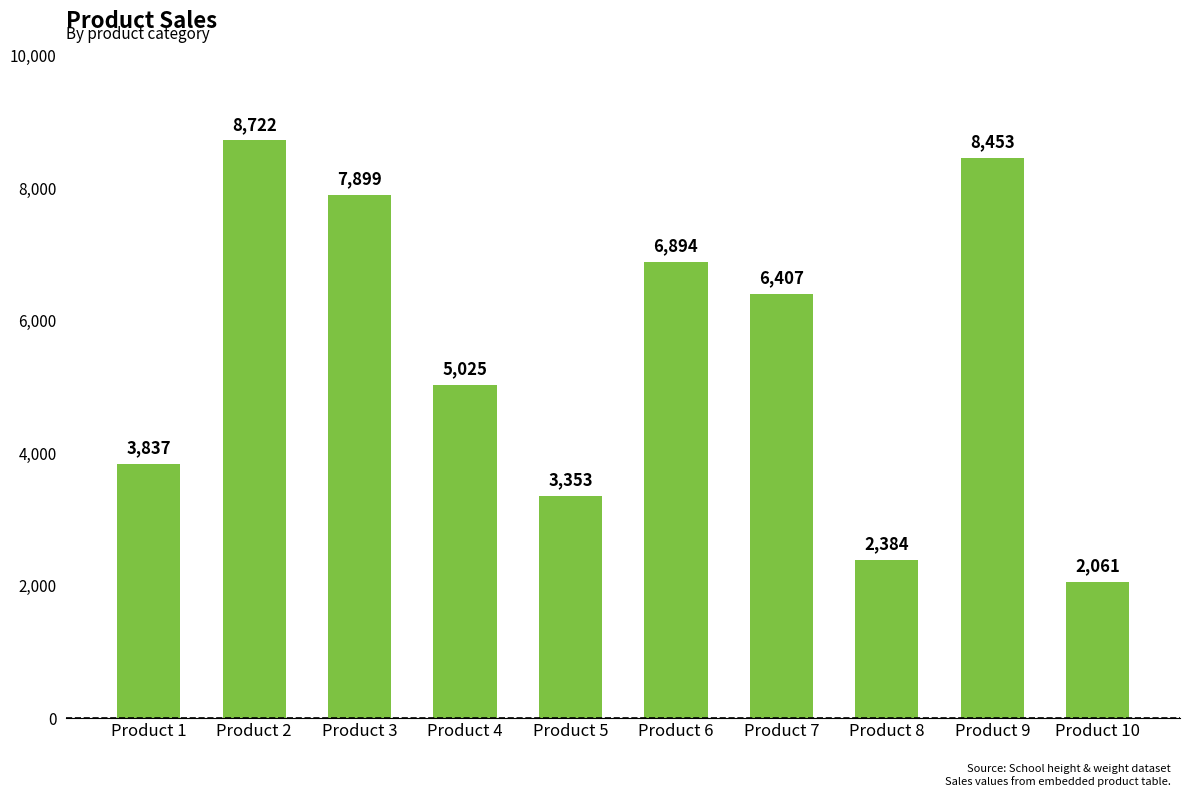

What is the value of the 2nd bar from the left?

8722